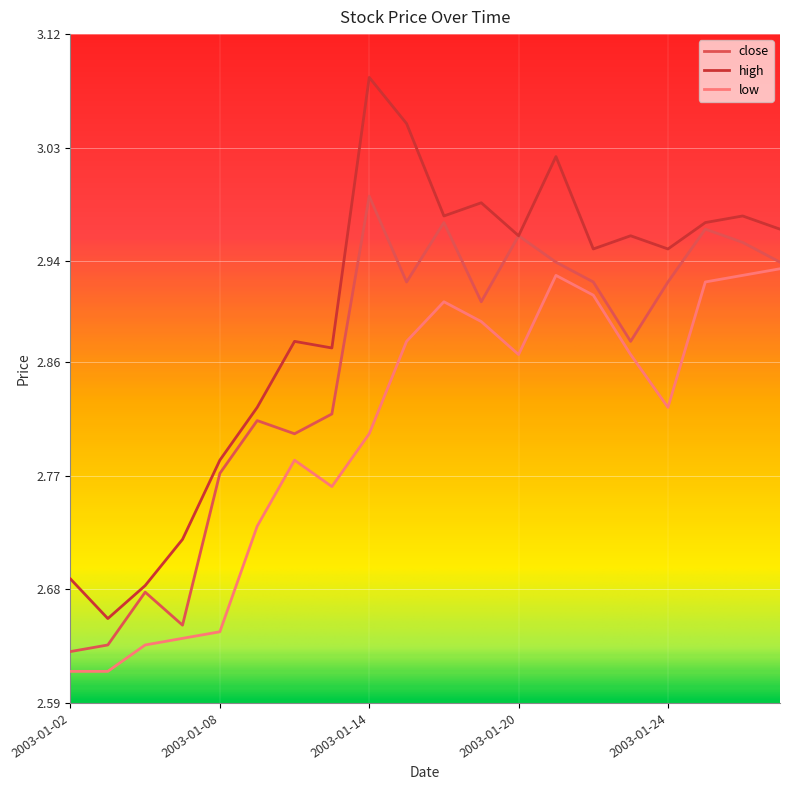

In high, how many points are higher than both neighbors (excluding endpoints)?

6